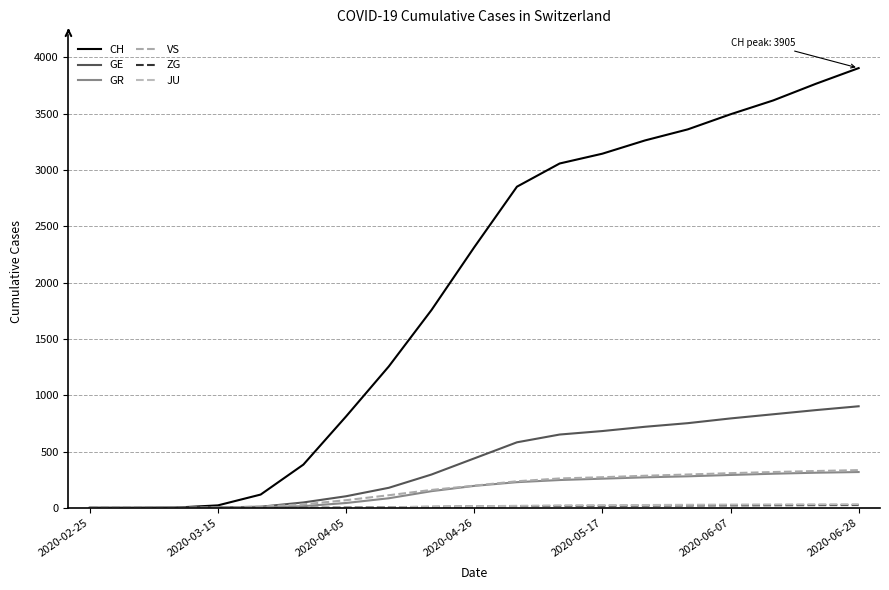

Count the number of data series in this chart.

6